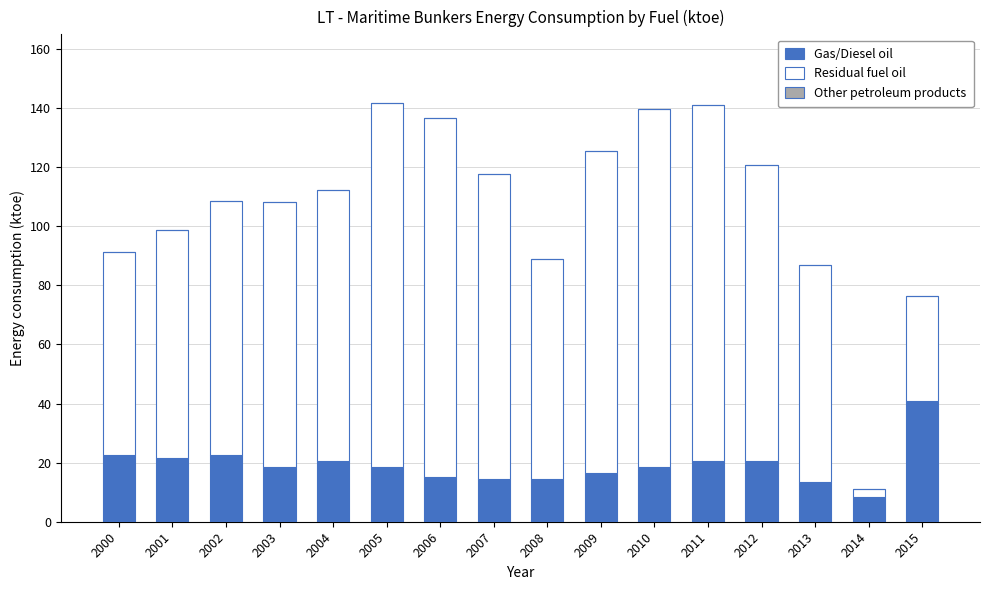

What is the minimum value for Gas/Diesel oil?

8.2